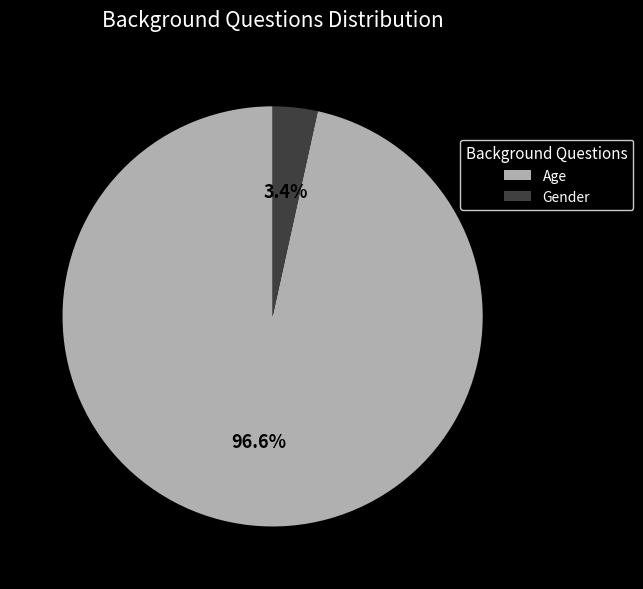

Combined, do Gender and Age account for over 50%?

Yes